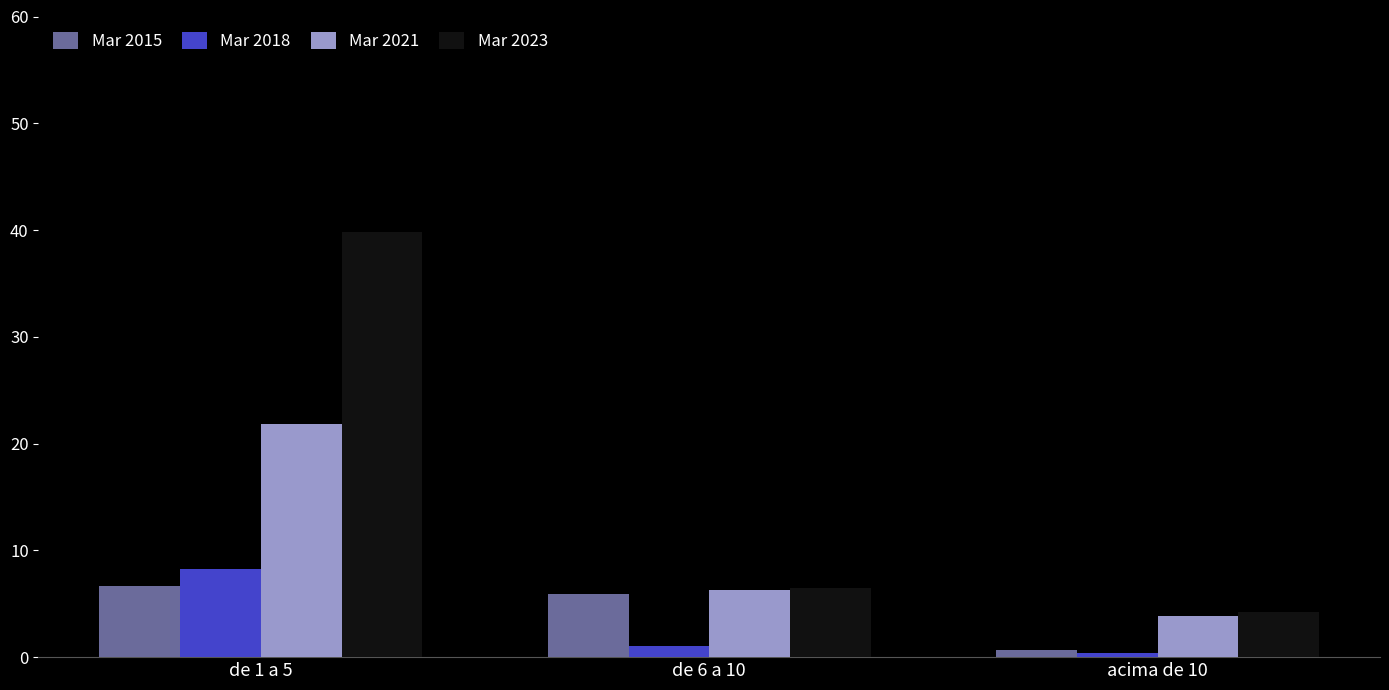

What is the difference between the highest and lowest values at de 1 a 5?

33.2